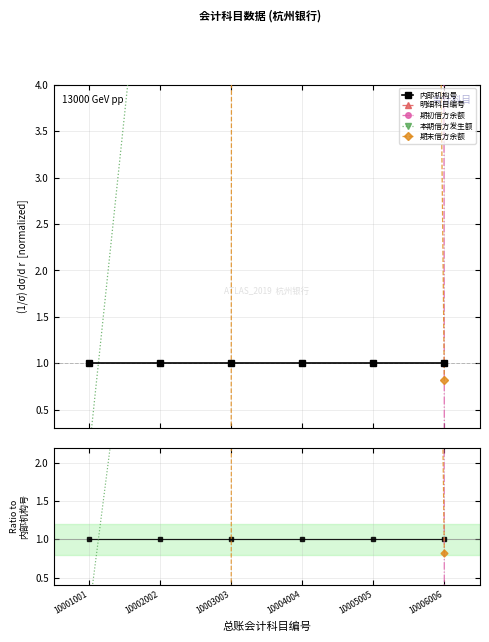

The 期末借方余额 series shows 0.0 at 10003003. True or false?

False